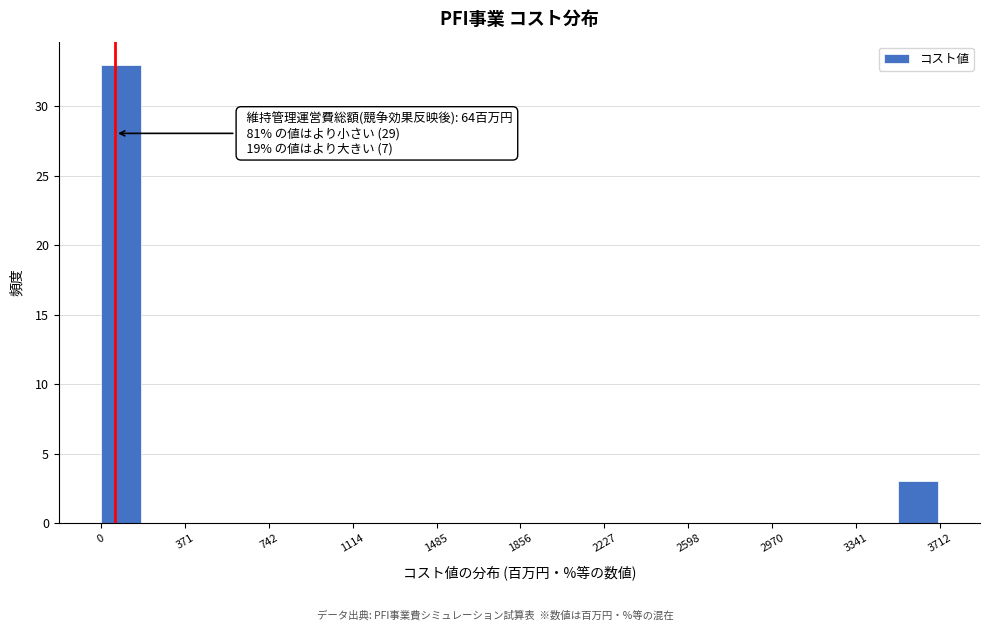

Read against the x-axis, roughly where is the centre of the tallest bar?

100